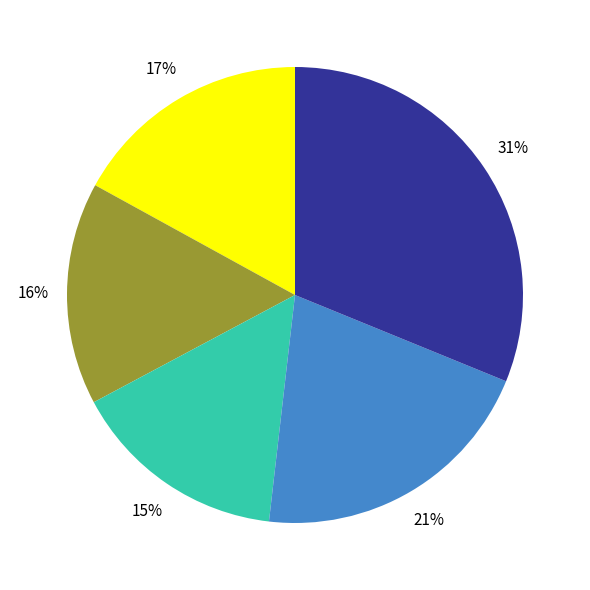

To the nearest percent, what is the average slice percentage?

20%